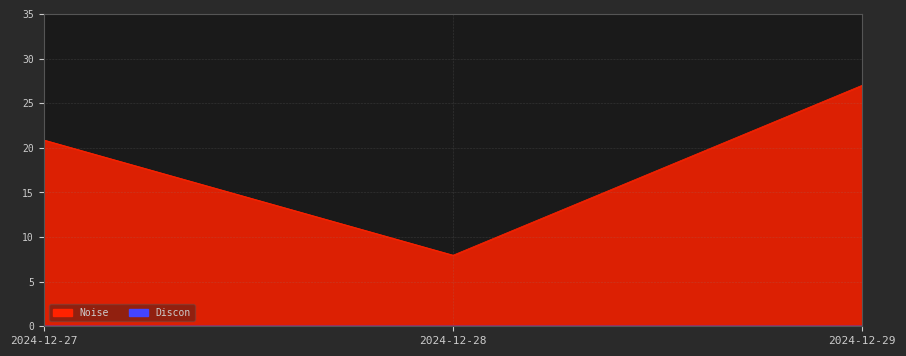

The value at 2024-12-27 is 20.9. True or false?

True